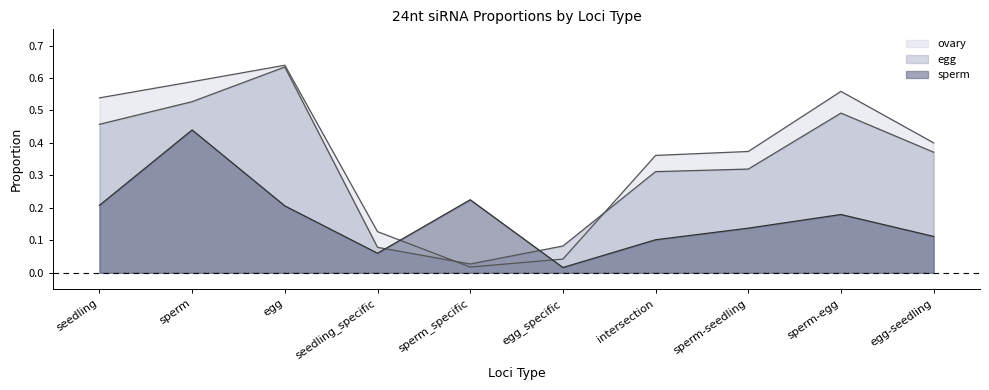

Reading left to right, list all the values displayed in this chart.

sperm: seedling=0.2	sperm=0.4	egg=0.2	seedling_specific=0.1	sperm_specific=0.2	egg_specific=0.0	intersection=0.1	sperm-seedling=0.1	sperm-egg=0.2	egg-seedling=0.1
egg: seedling=0.5	sperm=0.5	egg=0.6	seedling_specific=0.1	sperm_specific=0.0	egg_specific=0.1	intersection=0.3	sperm-seedling=0.3	sperm-egg=0.5	egg-seedling=0.4
ovary: seedling=0.5	sperm=0.6	egg=0.6	seedling_specific=0.1	sperm_specific=0.0	egg_specific=0.0	intersection=0.4	sperm-seedling=0.4	sperm-egg=0.6	egg-seedling=0.4